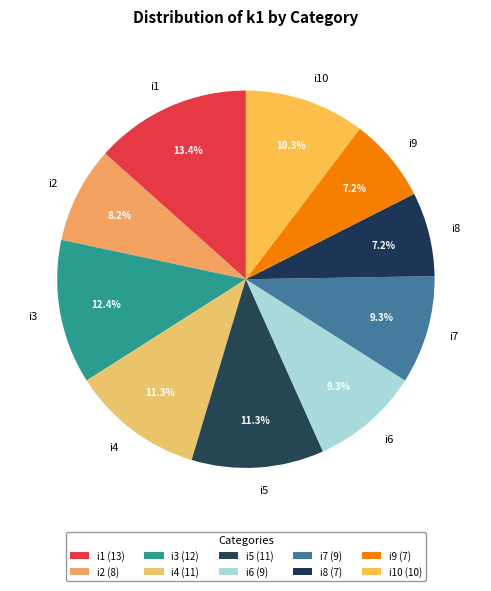

To the nearest percent, what percentage of the pie is i5?

11%